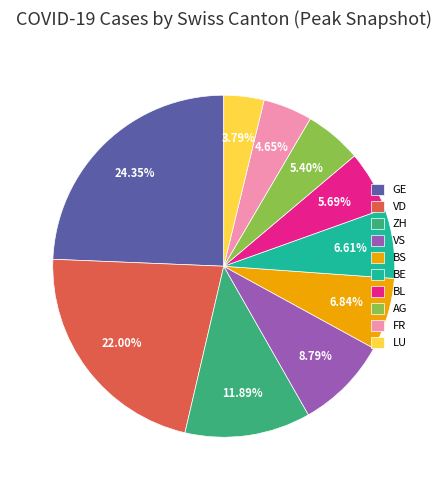

Does FR represent more than half of the total?

No